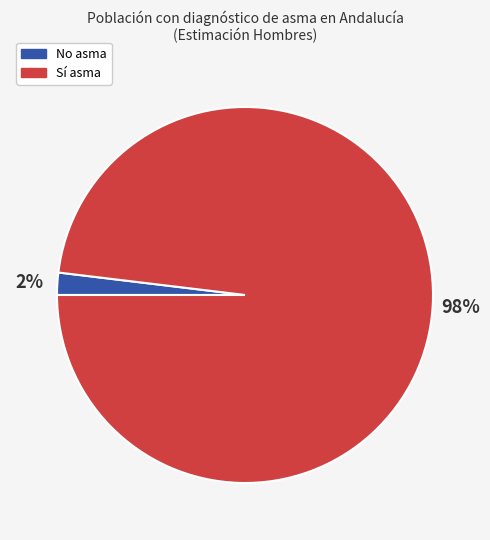

Is there a majority slice in this chart?

Yes